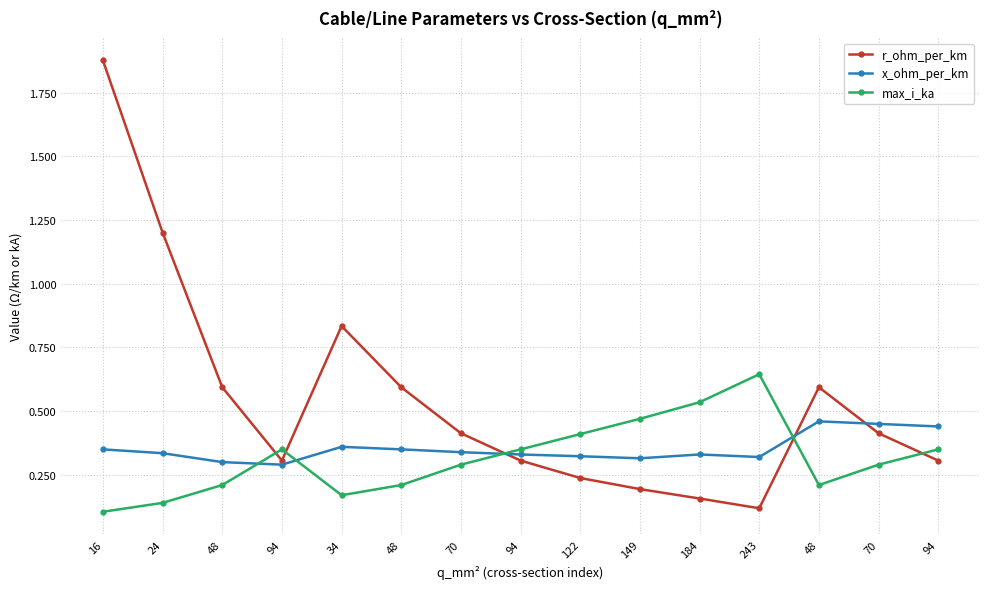

Rank the series at 243 from lowest to highest value.

r_ohm_per_km, x_ohm_per_km, max_i_ka